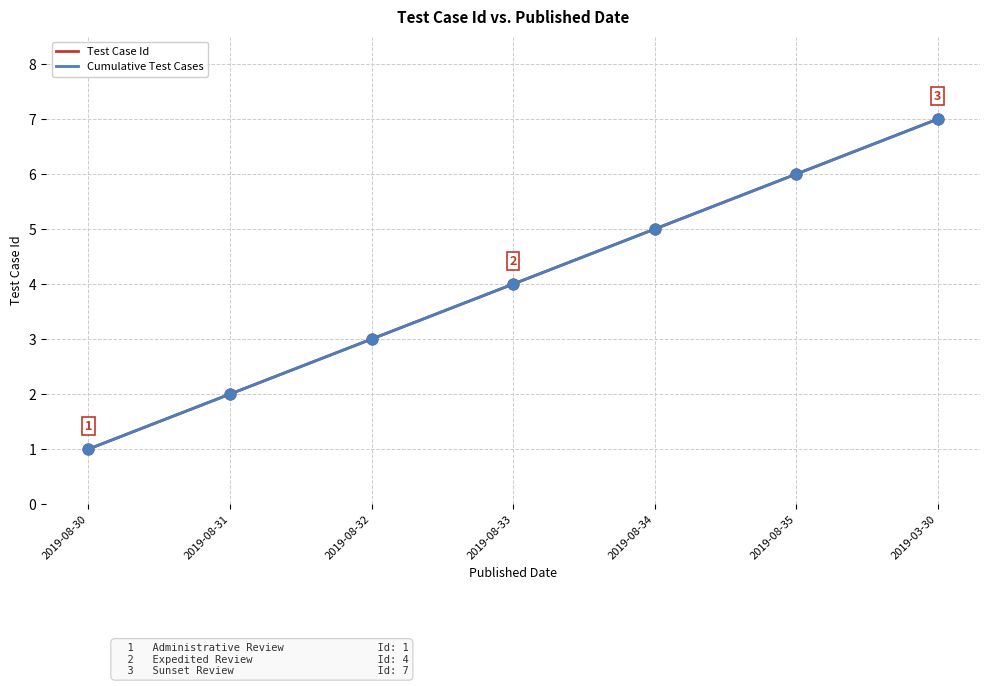

Is this an area chart (filled region under the line)?

No